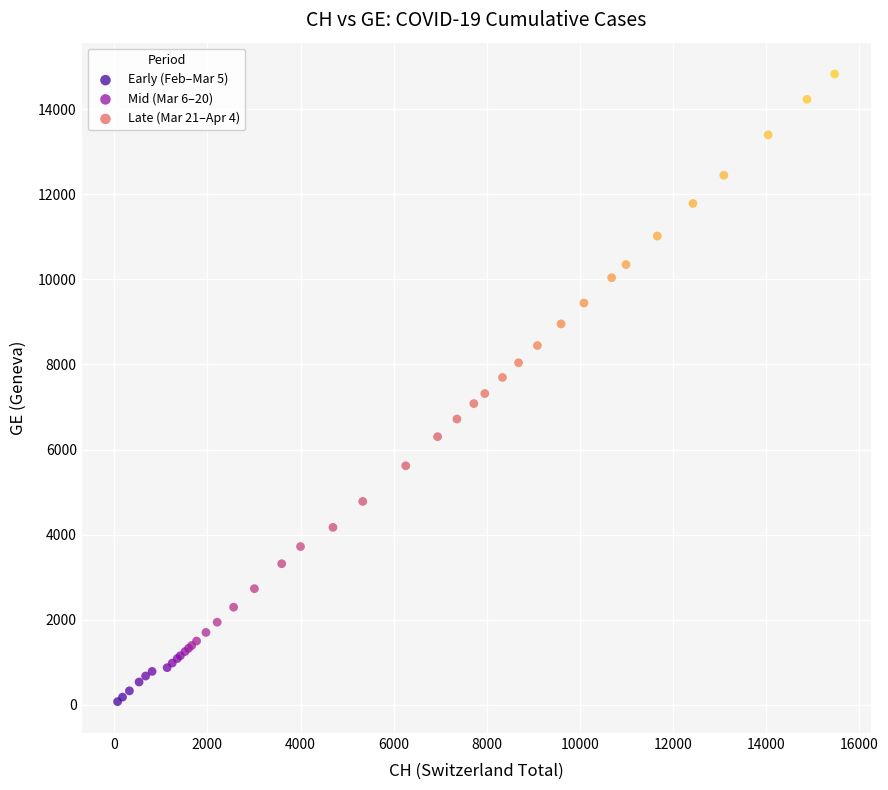

Which series contains the lowest Y value?

Early (Feb–Mar 5)